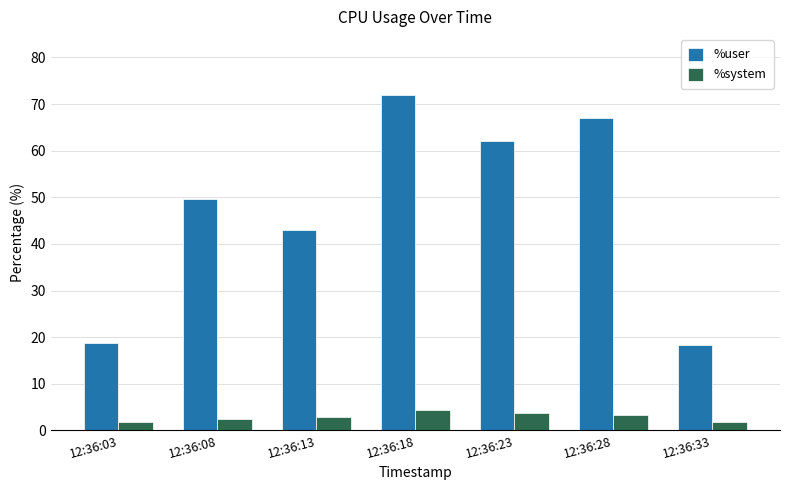

What is the total value across all series at 12:36:18?

76.3